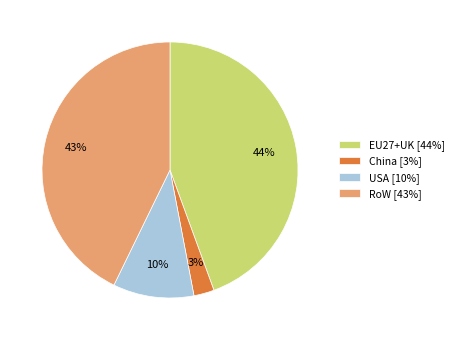

To the nearest percent, what is the combined percentage of EU27+UK and RoW?

87%